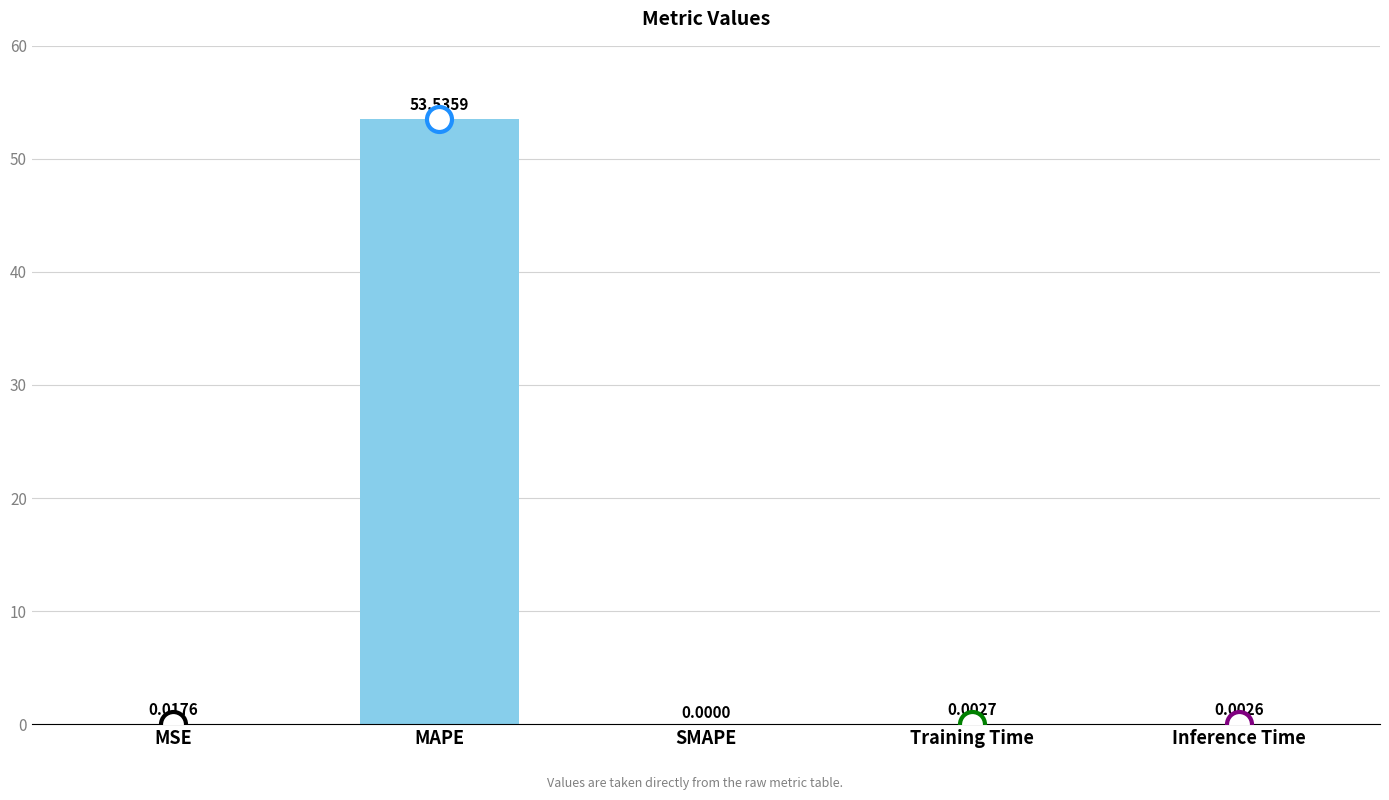

Between Inference Time and MSE, which is larger?

MSE